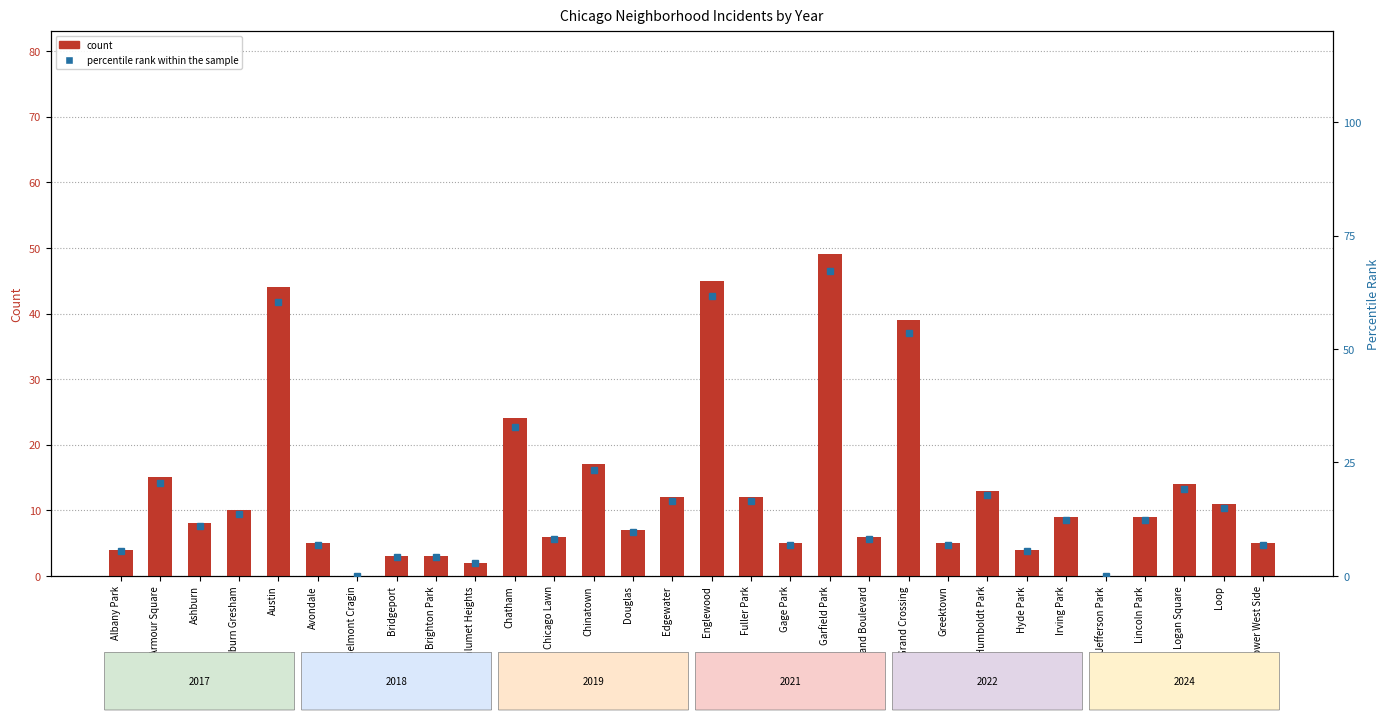

Reading left to right, transcribe all the data shown in this chart.

count: 4.0	15.0	8.0	10.0	44.0	5.0	0.0	3.0	3.0	2.0	24.0	6.0	17.0	7.0	12.0	45.0	12.0	5.0	49.0	6.0	39.0	5.0	13.0	4.0	9.0	0.0	9.0	14.0	11.0	5.0
percentile rank within the sample: 5.5	20.5	11.0	13.7	60.3	6.8	0.0	4.1	4.1	2.7	32.9	8.2	23.3	9.6	16.4	61.6	16.4	6.8	67.1	8.2	53.4	6.8	17.8	5.5	12.3	0.0	12.3	19.2	15.1	6.8